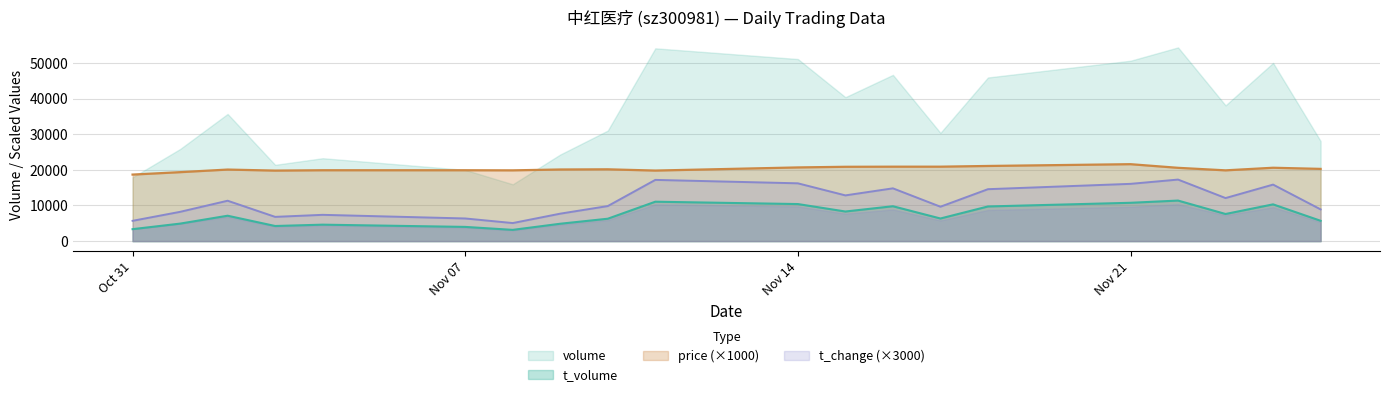

What is the label of the 11th point from the right?

2022-11-11